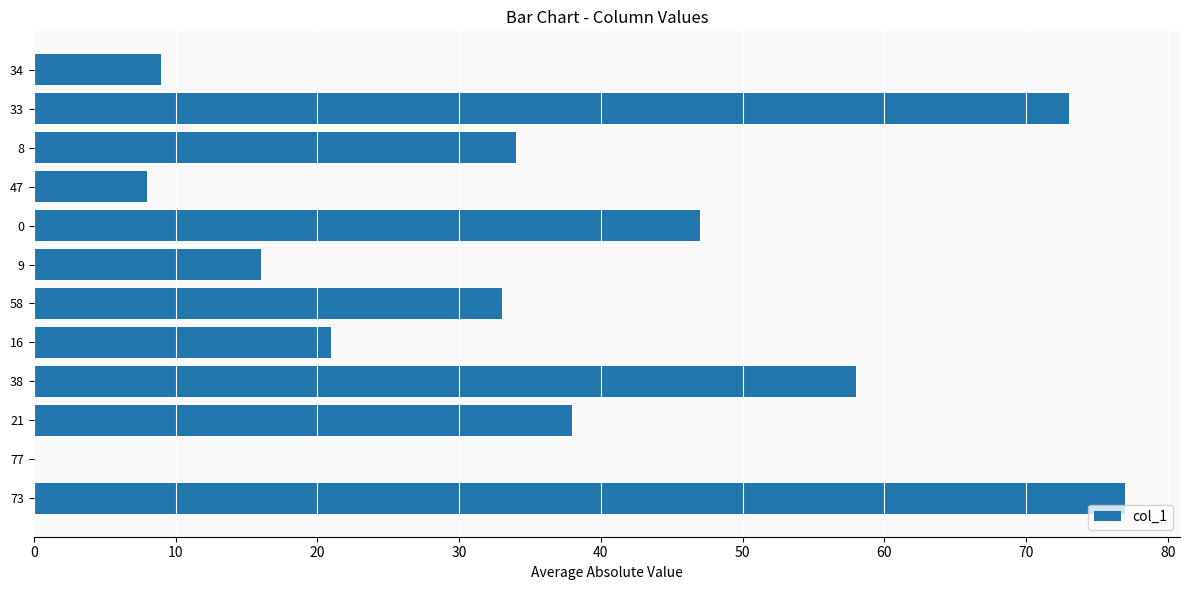

Approximately how many times larger is the value at 0 compared to 21?

1.2